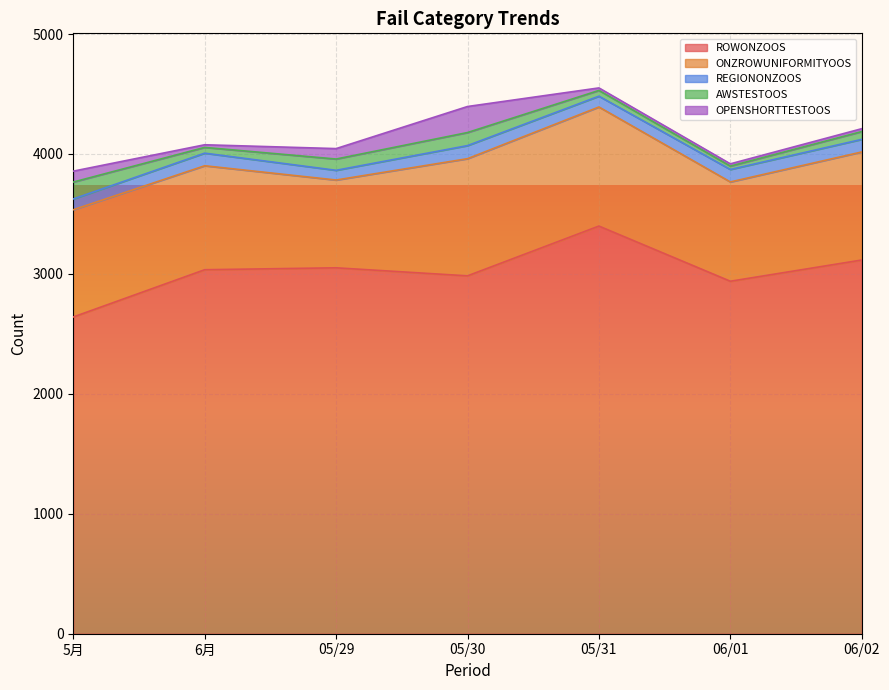

At which category is the sum across all series the highest?

05/31